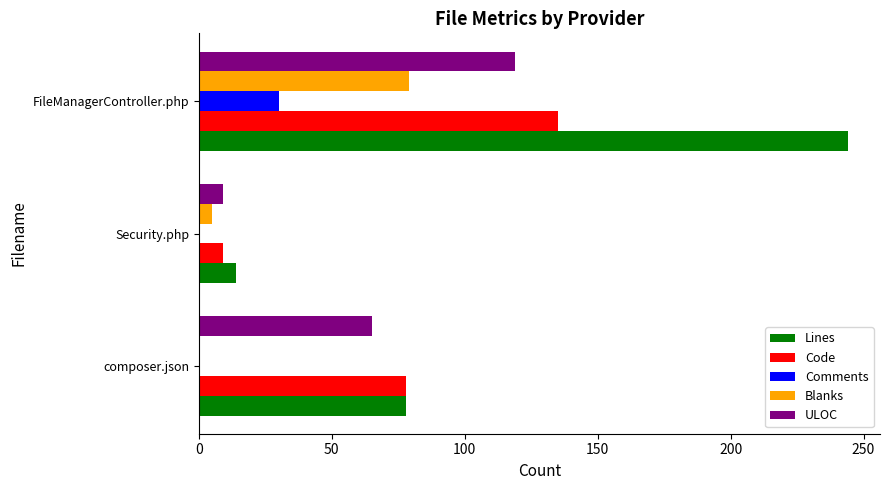

Is it true that Comments equals 30 at FileManagerController.php?

True